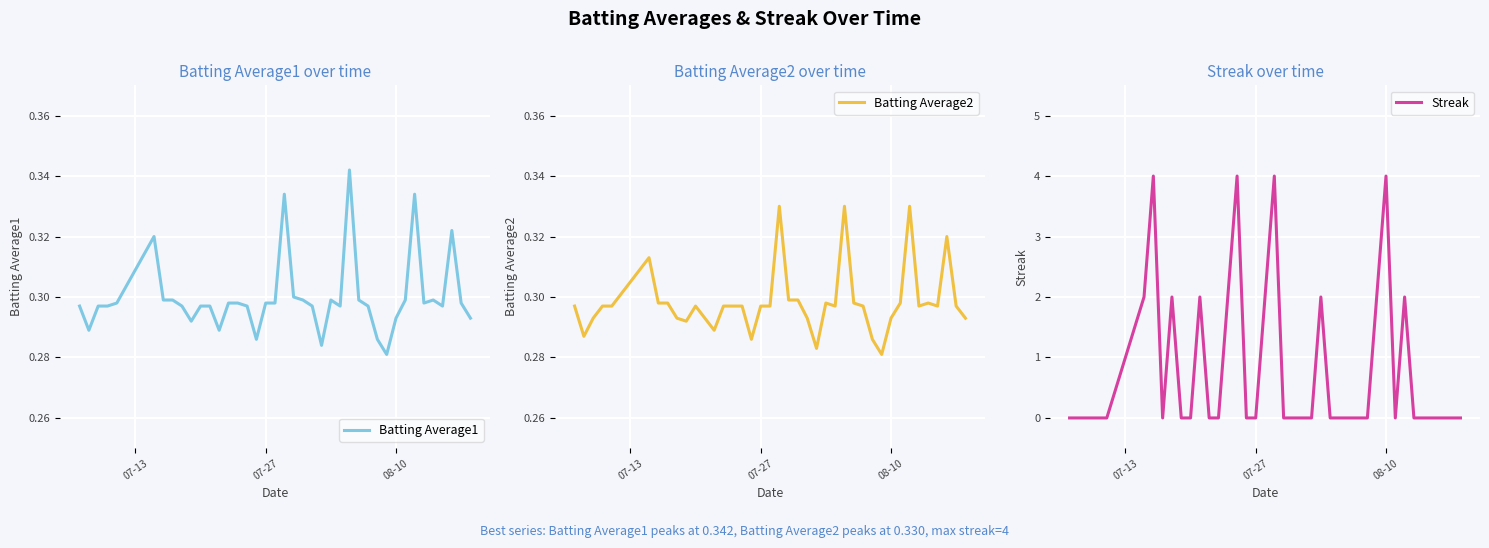

After their last crossing, which series has the higher values: Batting Average2 or Streak?

Batting Average2